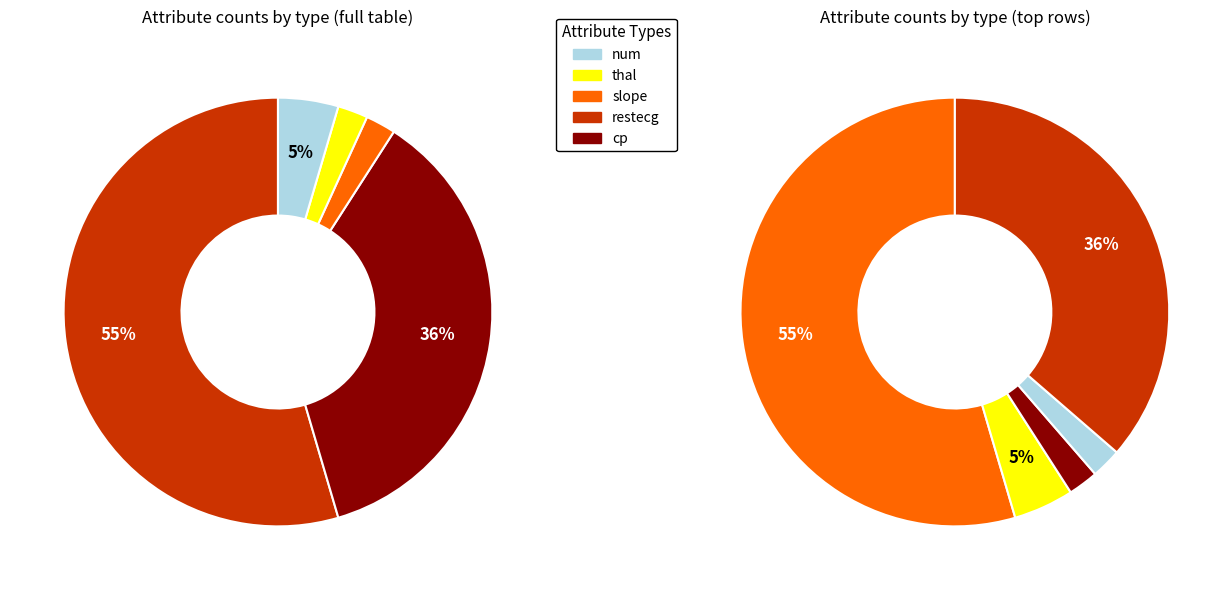

Is it true that num is 40% of the pie?

False